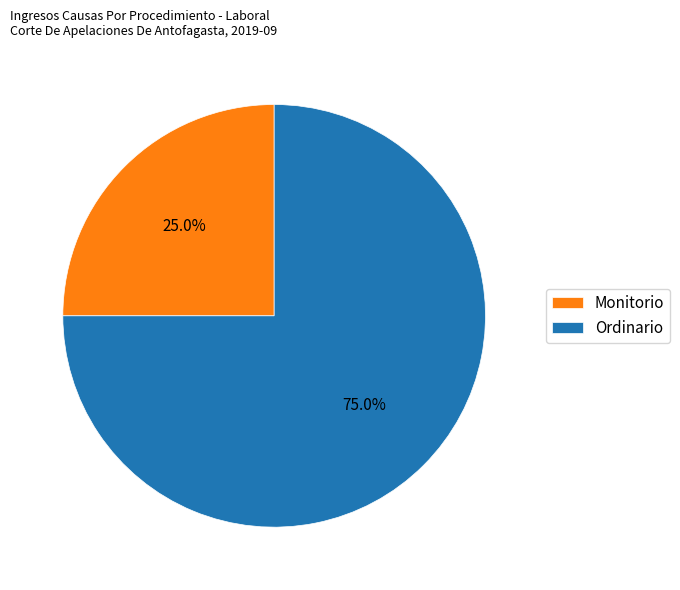

To the nearest percent, what portion does Ordinario represent?

75%